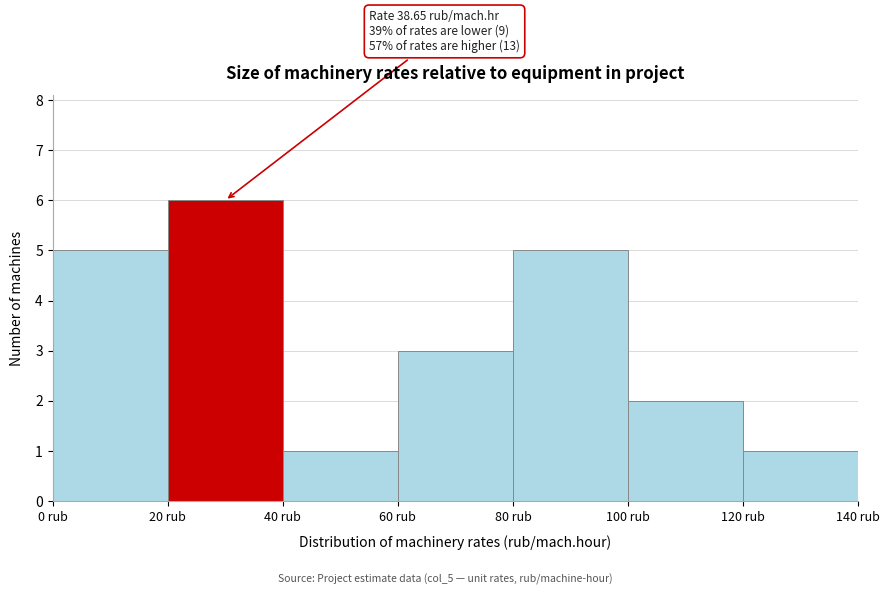

Over which range of the x-axis is the bar tallest?

20 to 40